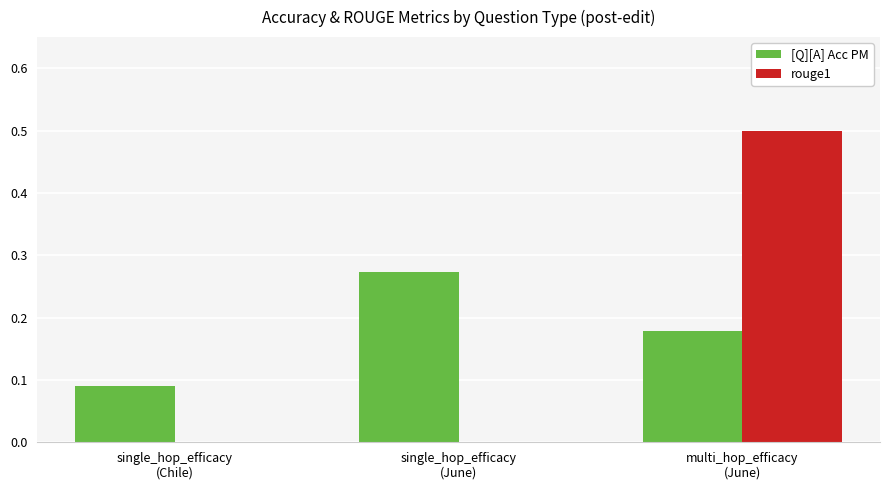

What is the maximum value shown in the chart?

0.5